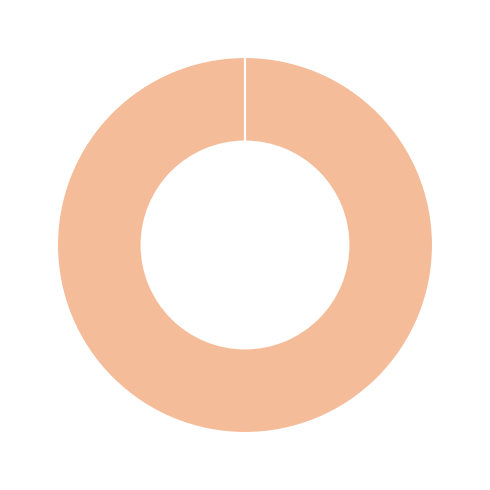

Is there a majority slice in this chart?

Yes